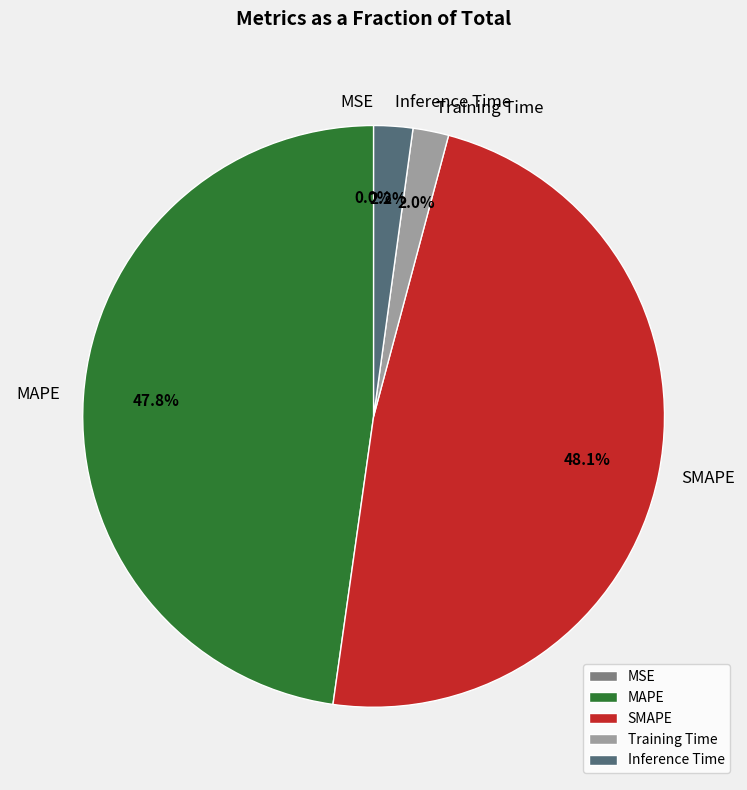

How much of the chart is everything except MAPE?

52.2%